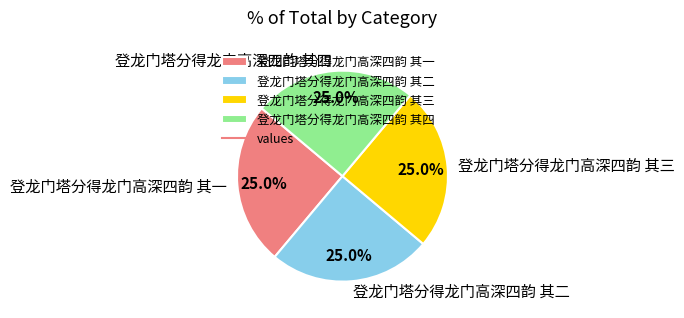

To the nearest percent, what percentage of the pie is 登龙门塔分得龙门高深四韵 其三?

25%